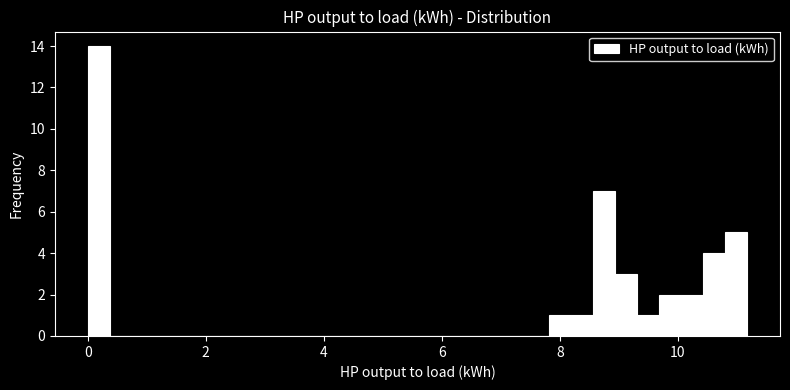

Around what value on the x-axis is the tallest bar? Give the approximate position of its centre, as read against the axis.

0.2